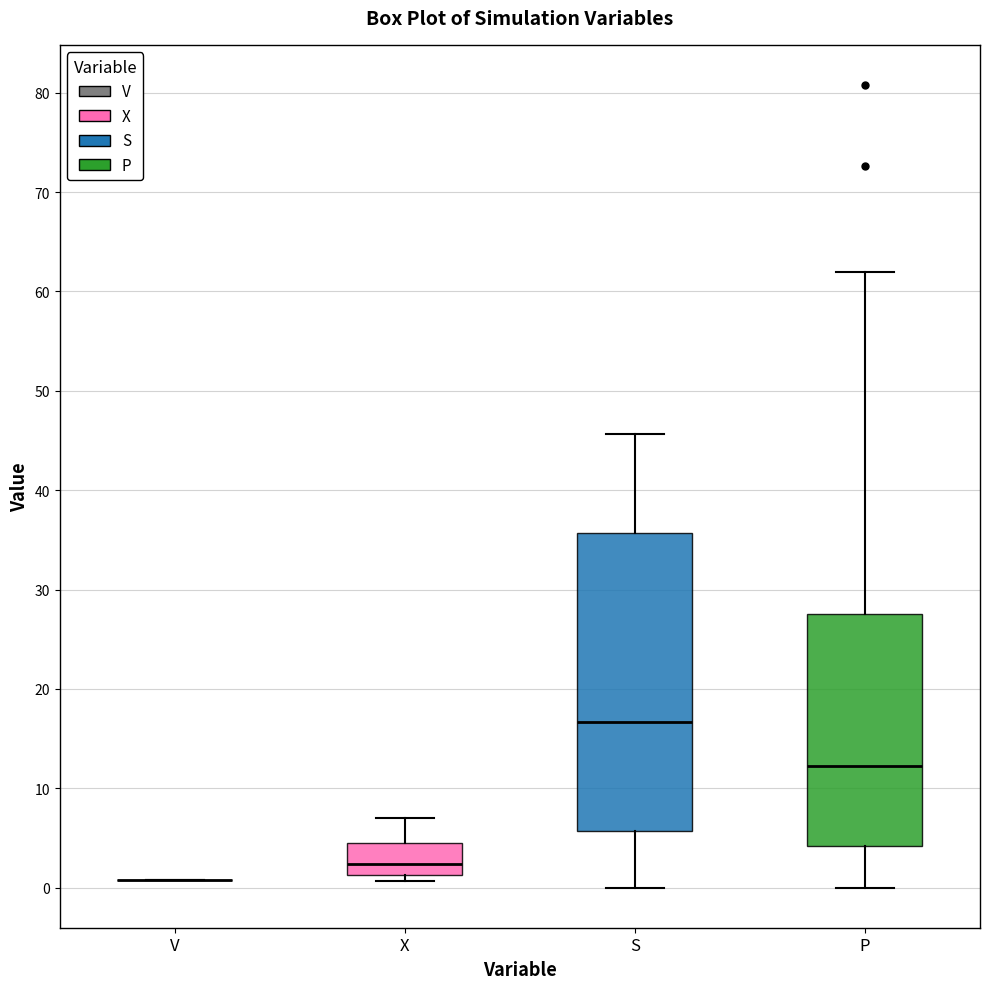

Reading left to right, transcribe this box plot: for each box, give where its median line is, the range the box spans, and where its two whiskers end, as read against the y-axis. The values are not printed on the chart, so give them approximately, as read against the axis.

V: box collapsed to a line at 1, whiskers 1 to 1
X: median 2, box 1 to 4, whiskers 1 (just below the box's lower edge) to 7
S: median 17, box 6 to 36, whiskers 0 to 46
P: median 12, box 4 to 28, whiskers 0 to 62